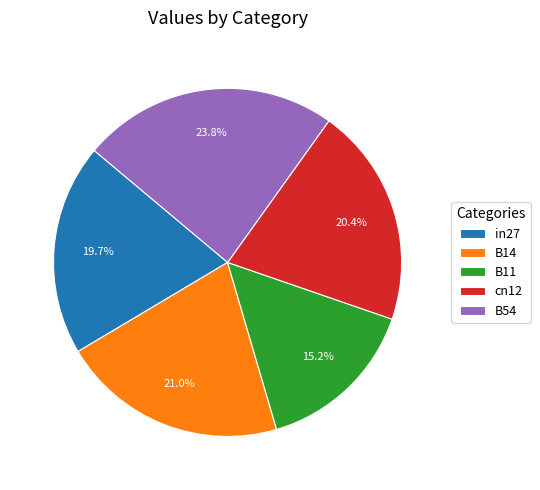

Rank the categories by value from lowest to highest.

B11, in27, cn12, B14, B54